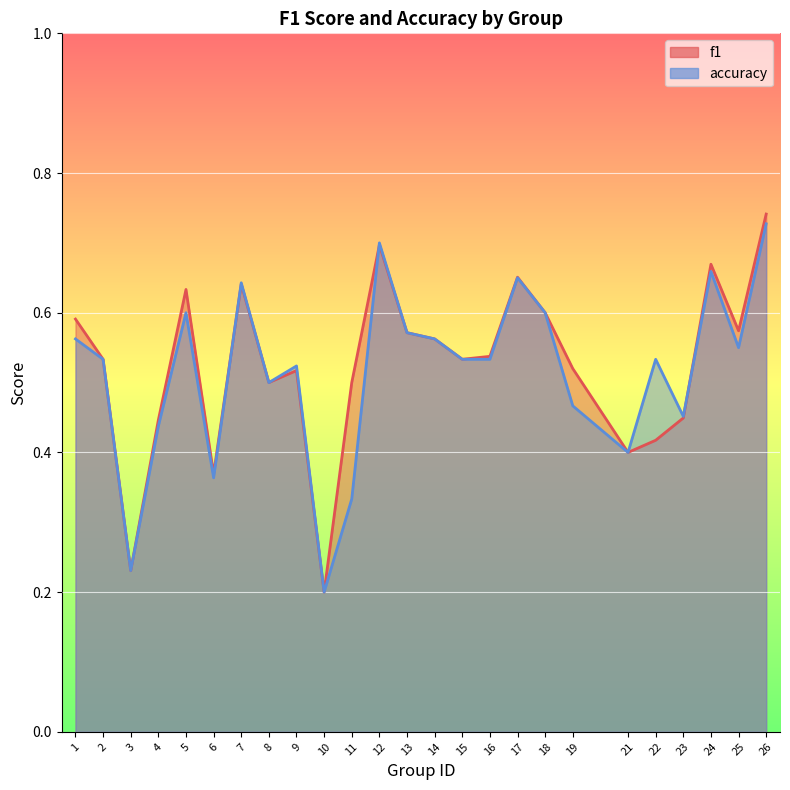

Reading left to right, transcribe all the data shown in this chart.

f1: 0.6	0.5	0.2	0.4	0.6	0.4	0.6	0.5	0.5	0.2	0.5	0.7	0.6	0.6	0.5	0.5	0.7	0.6	0.5	0.4	0.4	0.4	0.7	0.6	0.7
accuracy: 0.6	0.5	0.2	0.4	0.6	0.4	0.6	0.5	0.5	0.2	0.3	0.7	0.6	0.6	0.5	0.5	0.7	0.6	0.5	0.4	0.5	0.5	0.7	0.6	0.7